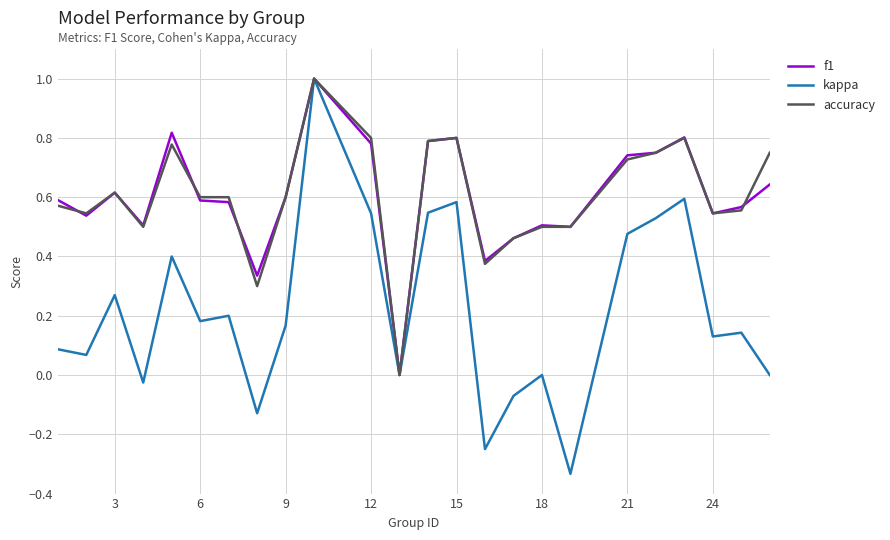

What is the greatest value displayed?

1.0